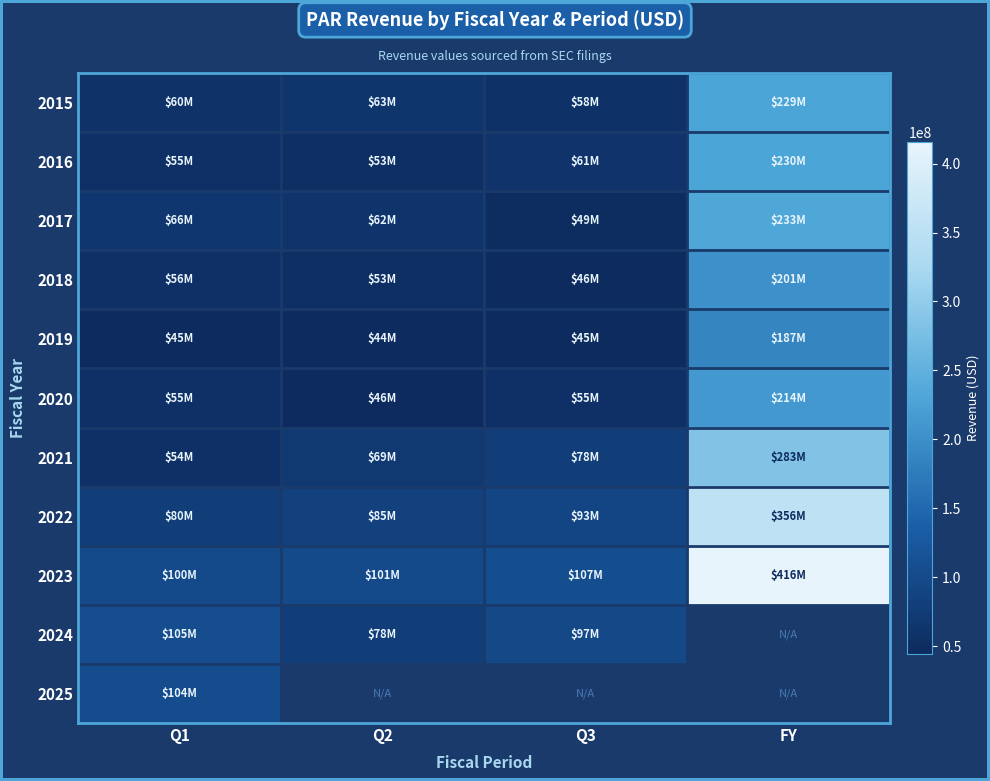

What is the average value of the 2023 series?

180984500.0